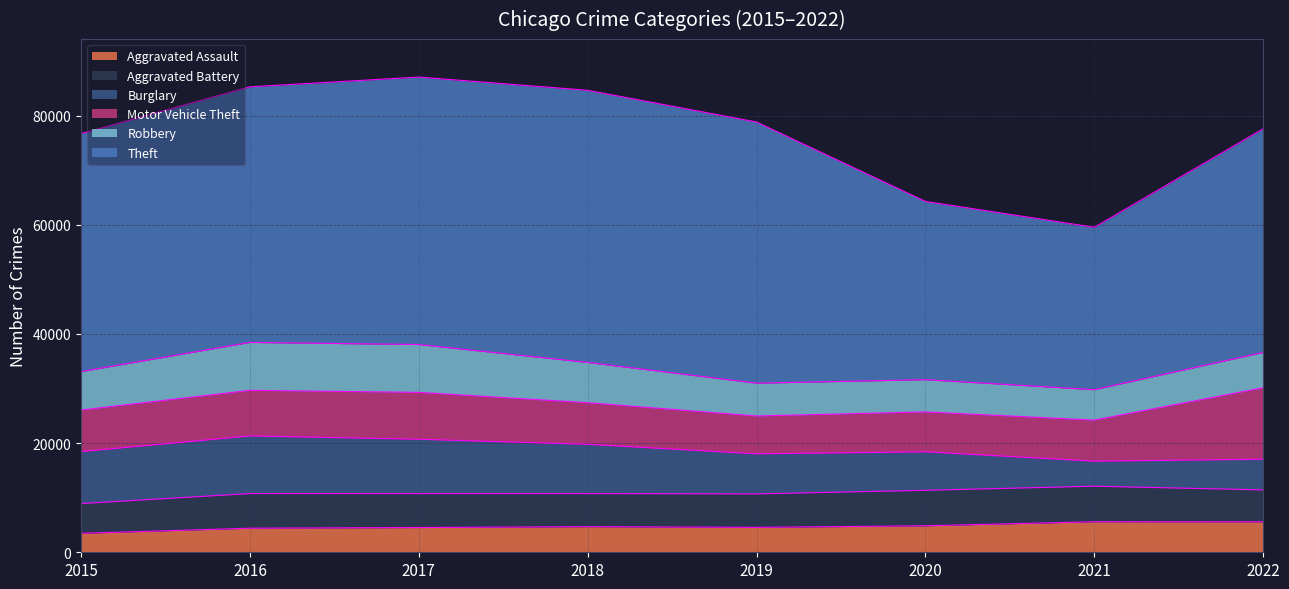

Rank the categories by Aggravated Battery value from lowest to highest.

2015, 2022, 2018, 2019, 2017, 2016, 2020, 2021